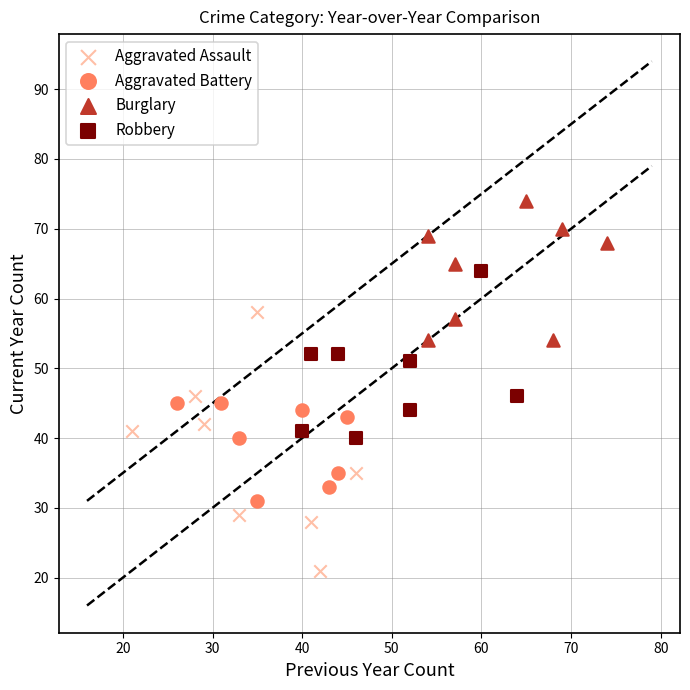

Which series contains the lowest Y value?

Aggravated Assault